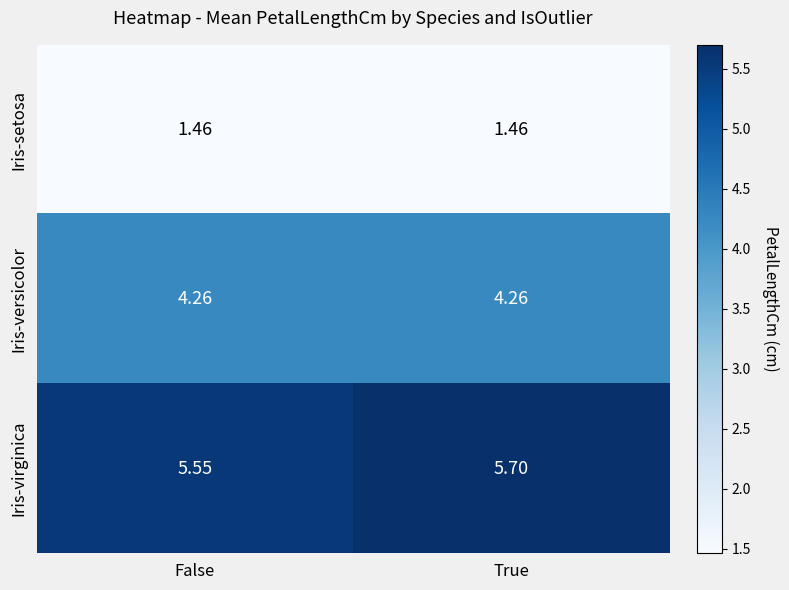

Which series changed the most between False and True?

Iris-virginica